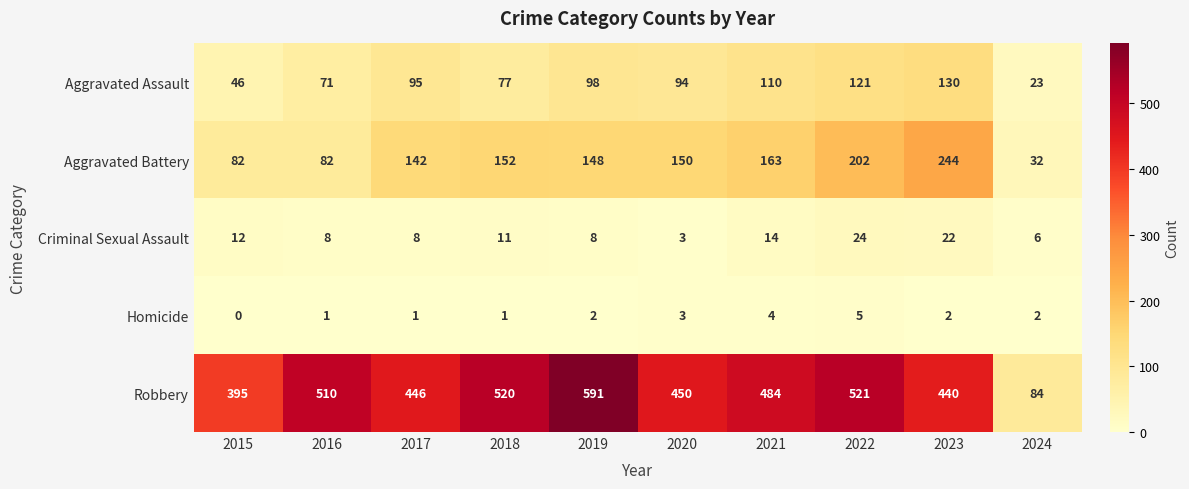

What is the average value of the Robbery series?

444